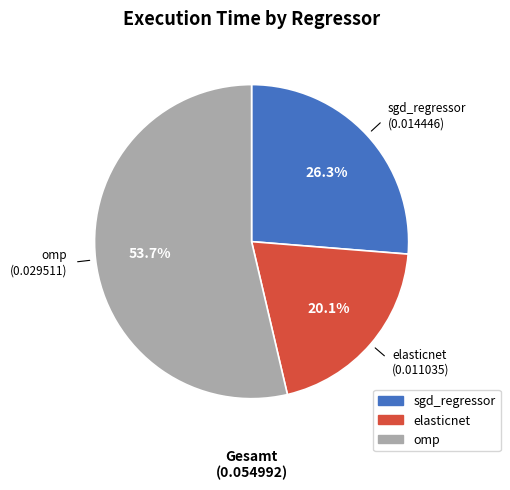

How many segments does this pie chart have?

3